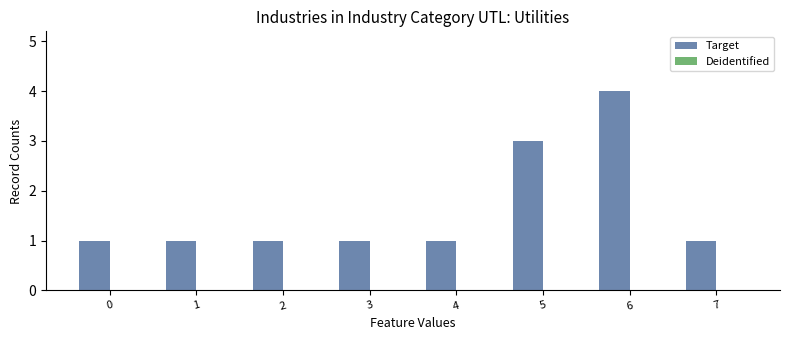

What is the approximate value at 6?

4